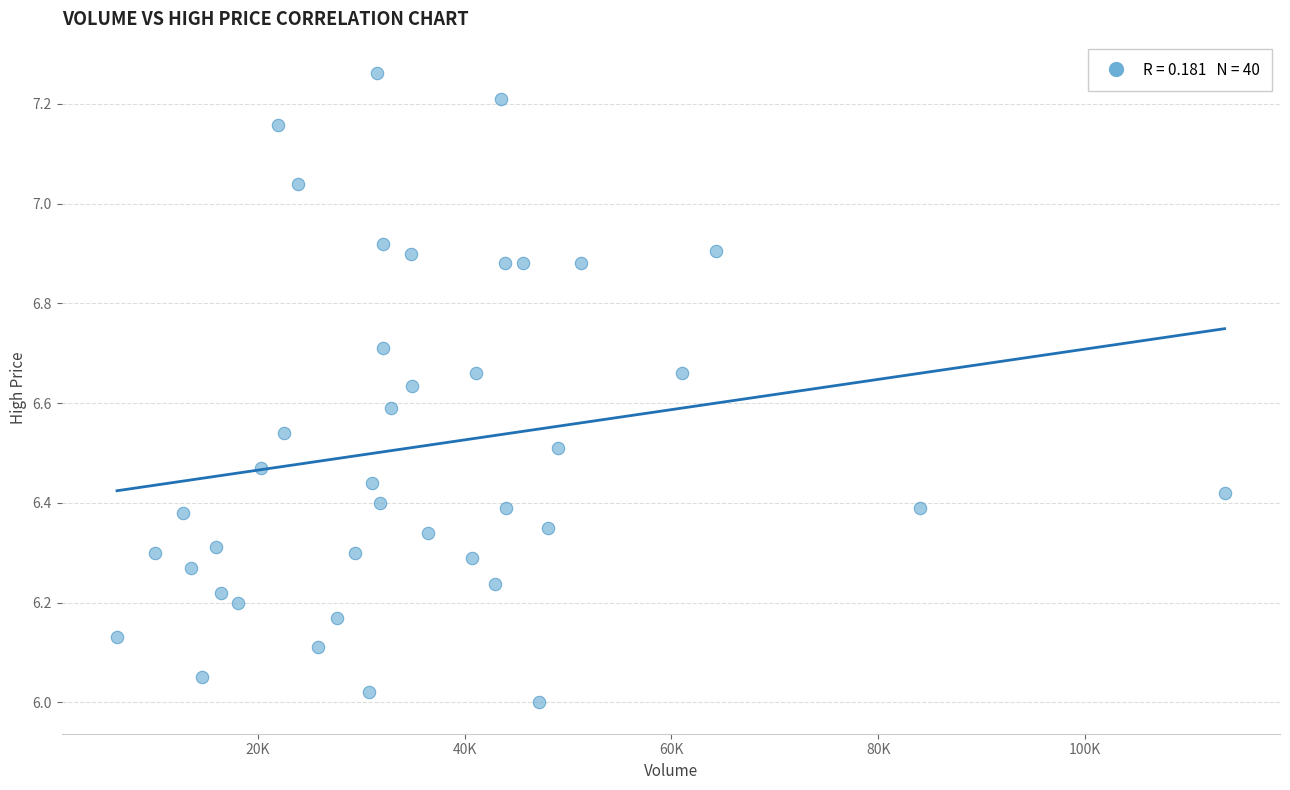

What is the range of X values (max minus min)?

107100.0